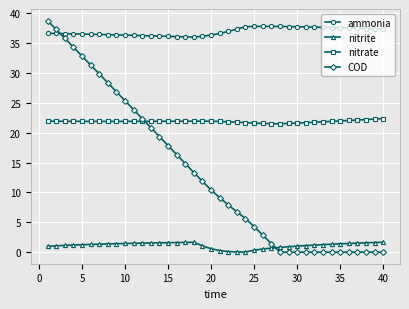

How many series are shown in this chart?

4